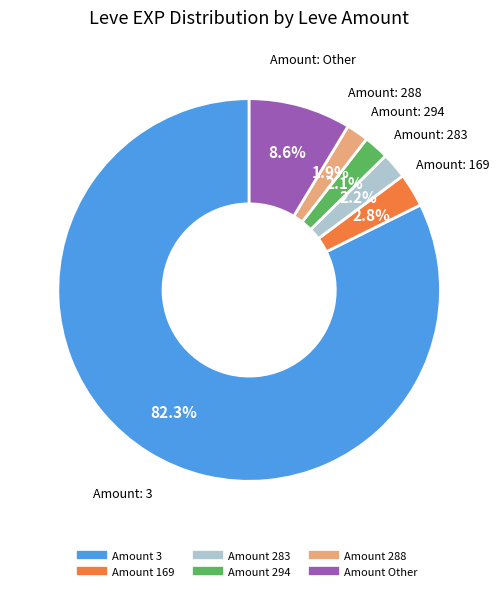

Is there a majority slice in this chart?

Yes